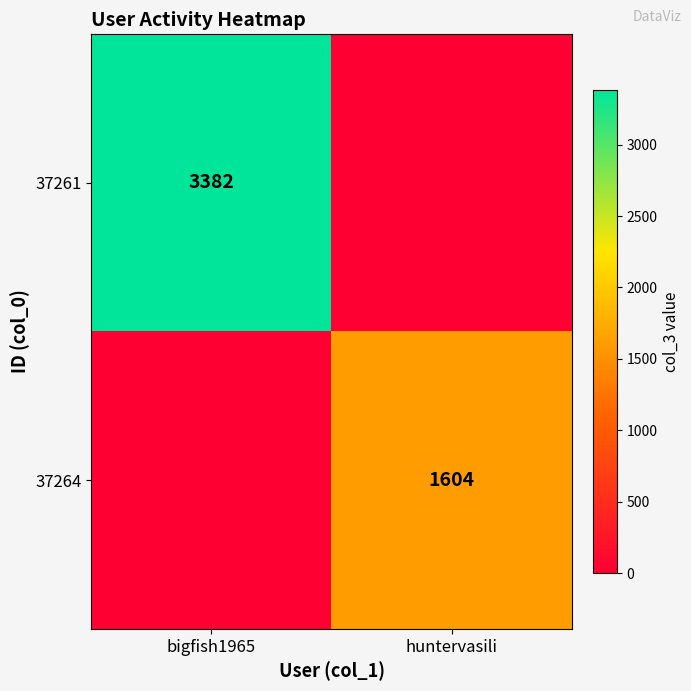

True or false: 37261 has a value of 1796 at bigfish1965.

False